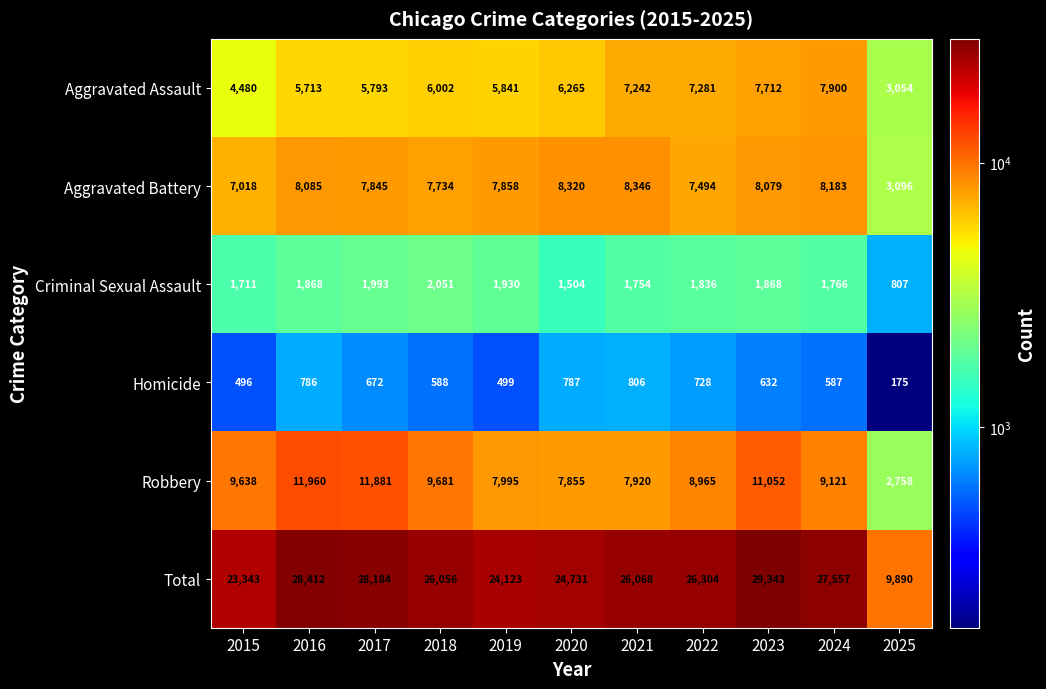

What is the average value of the Aggravated Battery series?

7460